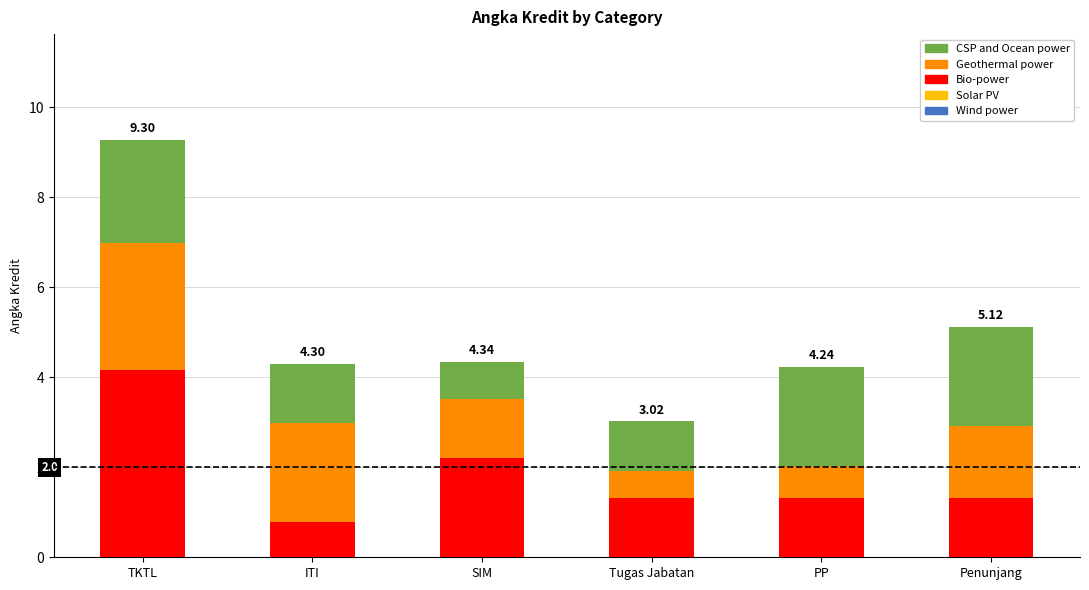

What is the sum of all Bio-power values?

11.1